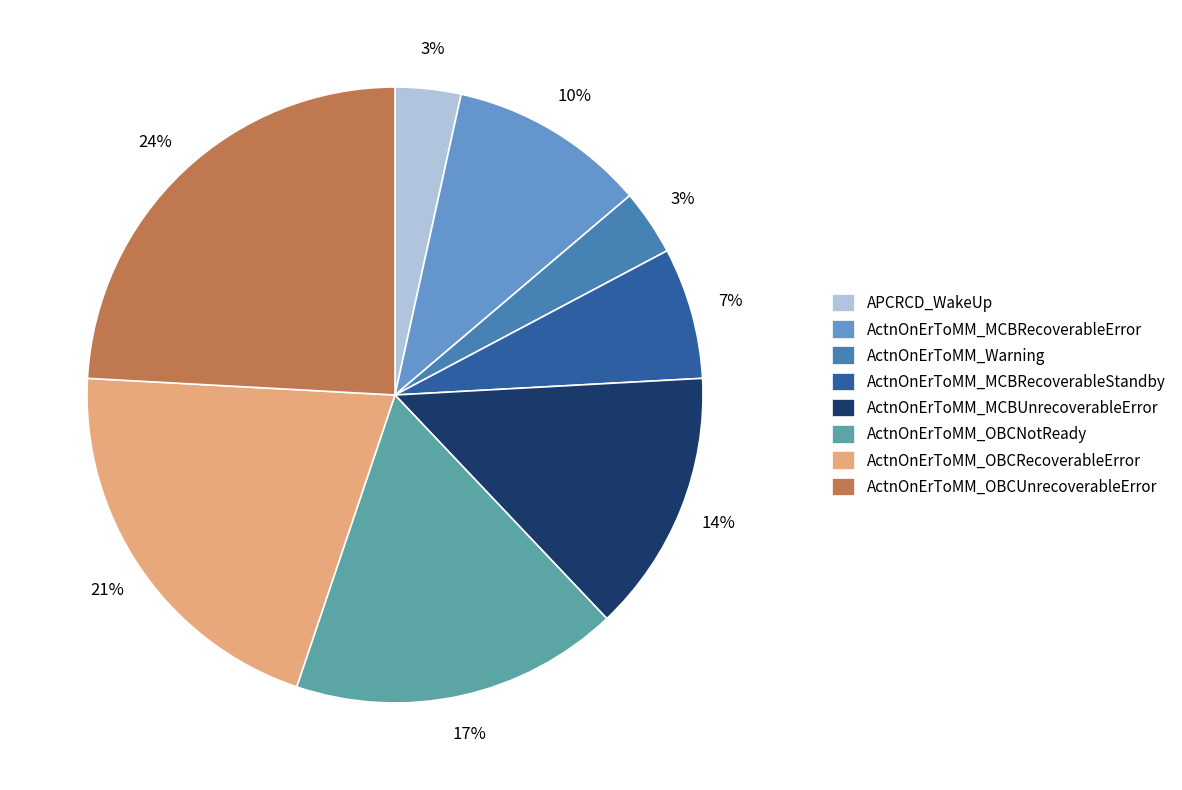

How many slices are in this pie chart?

8